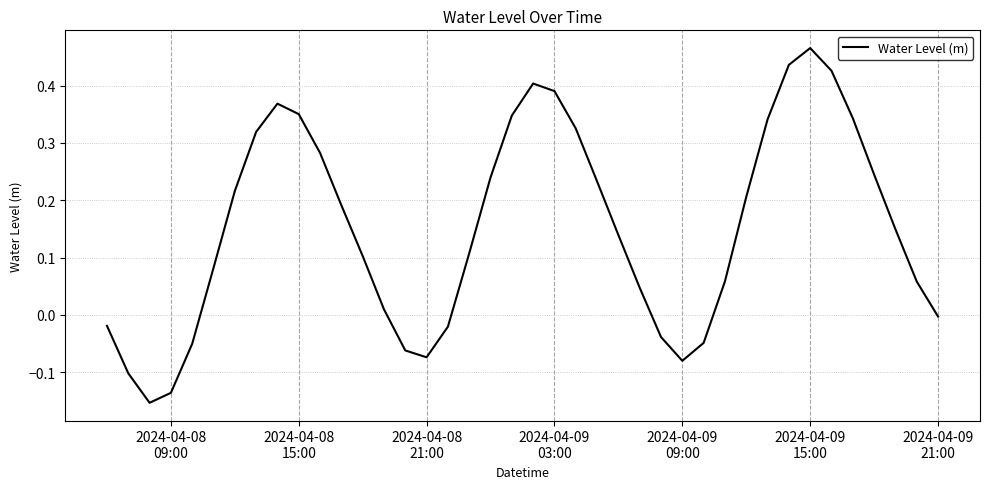

How many values are below zero?

12